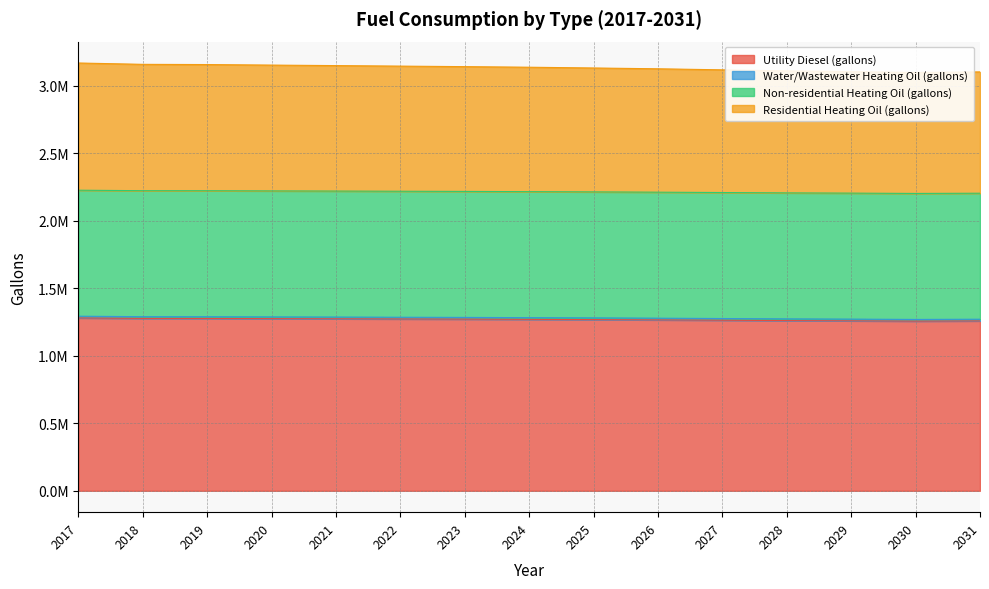

At how many categories does at least one series exceed 2016598?

15